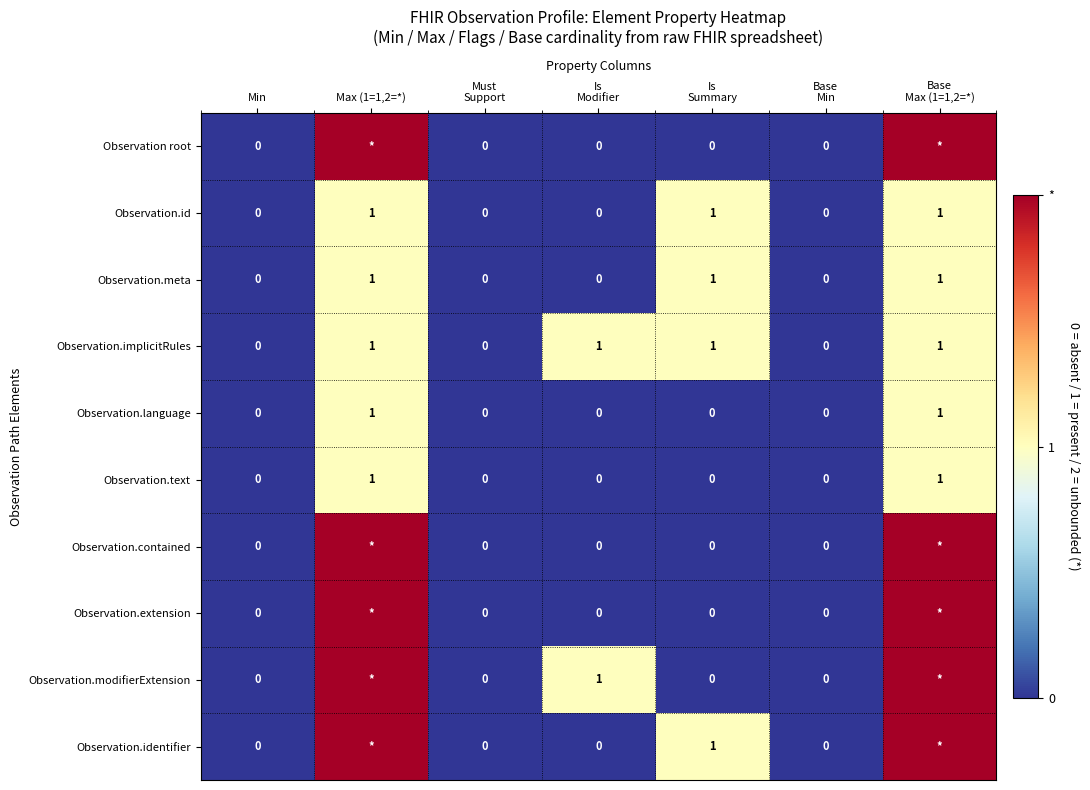

Is it true that Observation.language equals 1 at Must Support?

False